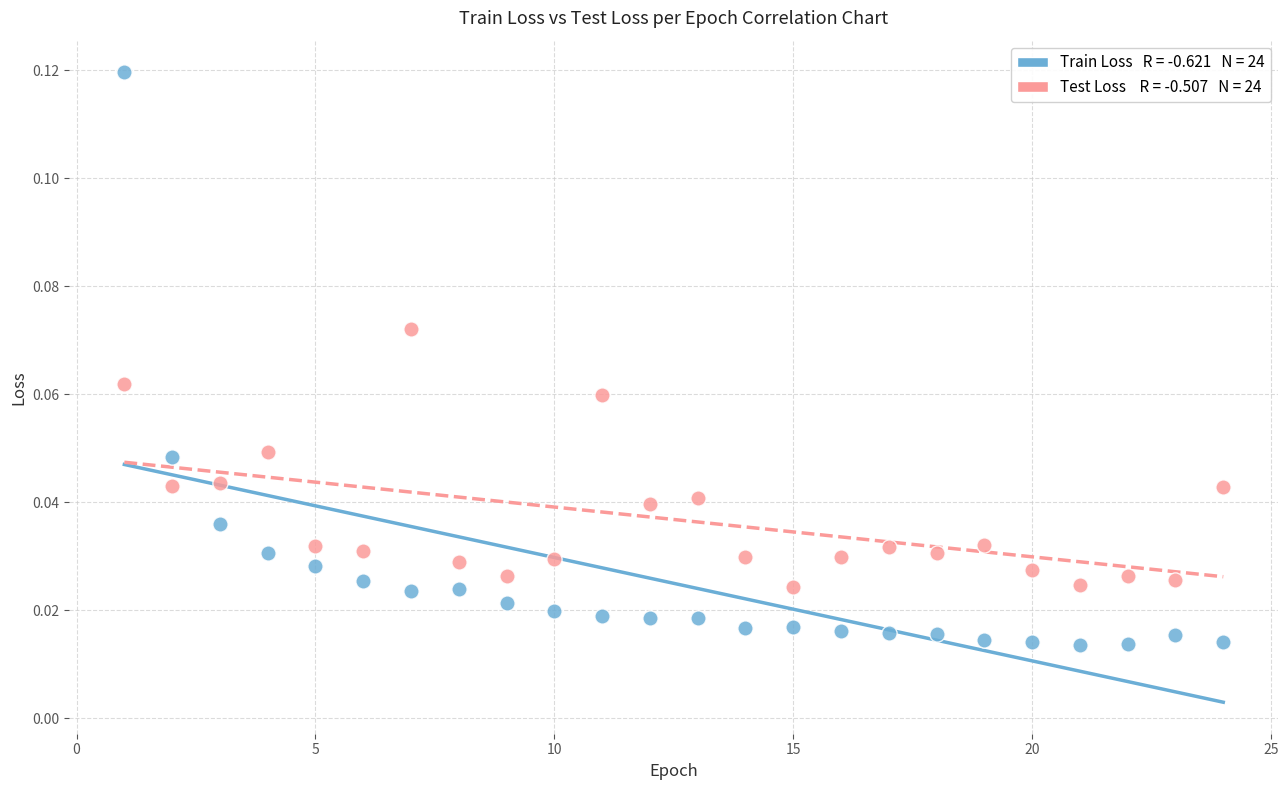

Across all data points, what is the range of X values (max minus min)?

23.0